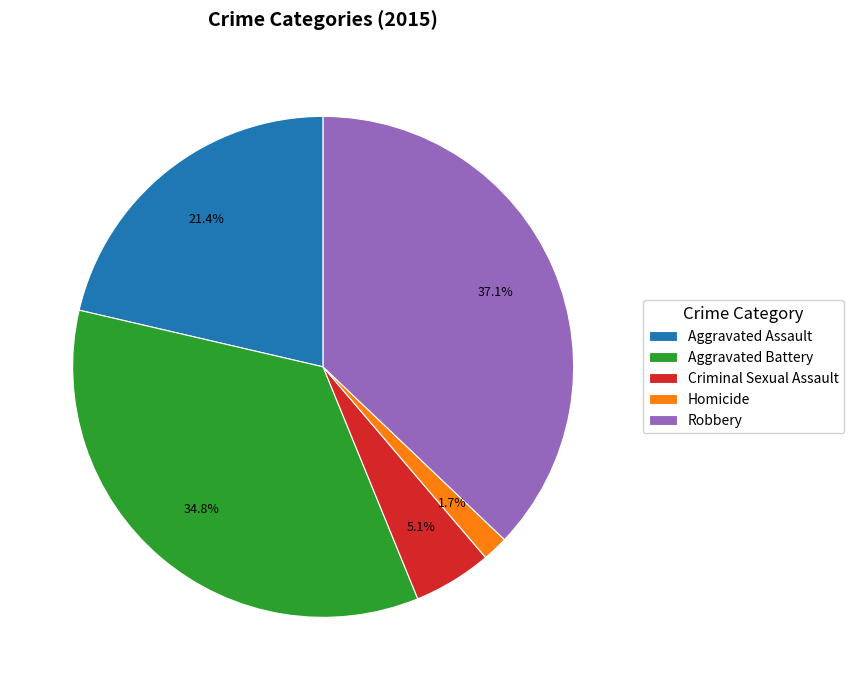

To the nearest percent, what is the difference between the largest and smallest slice percentages?

35%